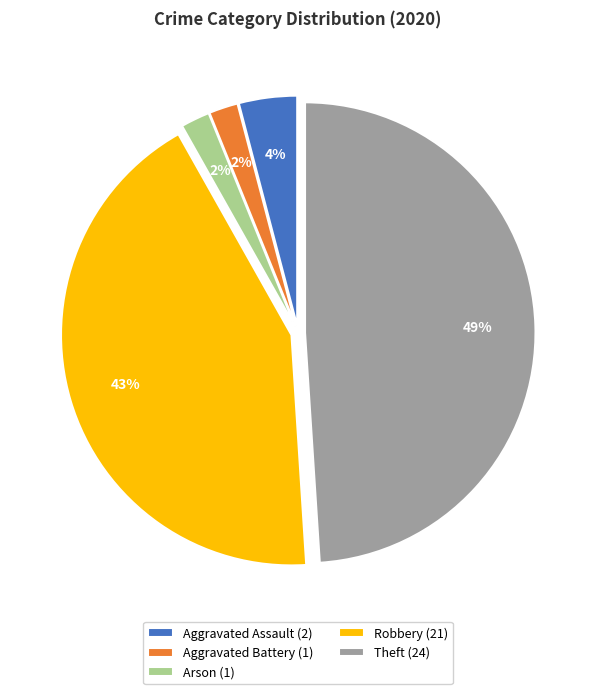

Is it true that Theft (24) is 61% of the pie?

False